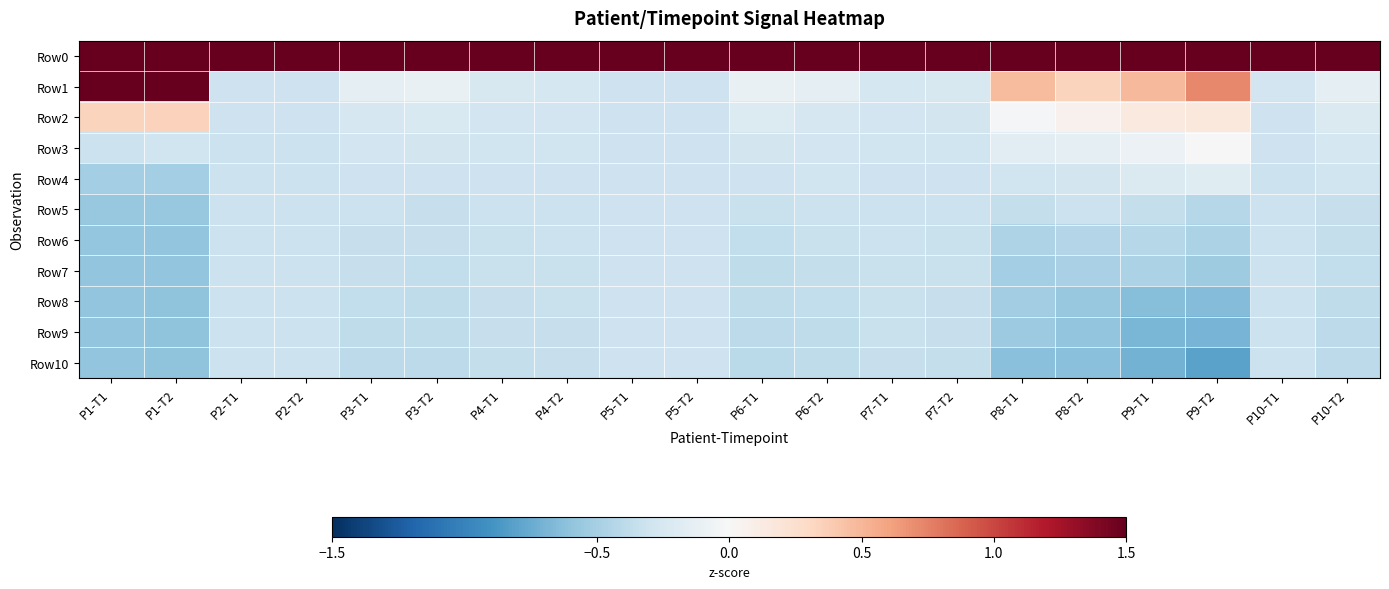

At how many categories does at least one series exceed 1?

20